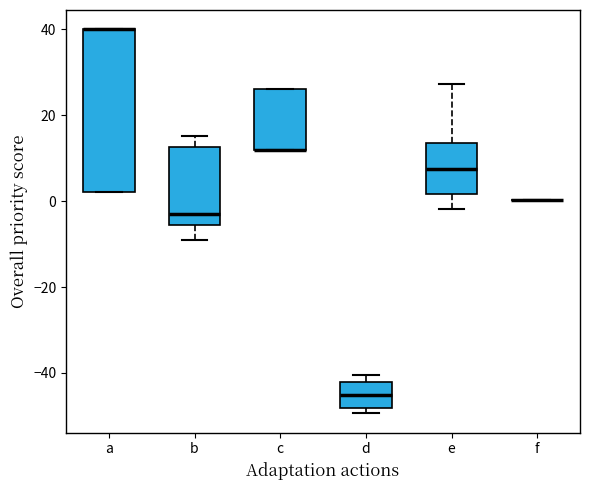

Where is the lower edge of the box for b on the y-axis? The values are not printed on the chart, so give them approximately, as read against the axis.

-6